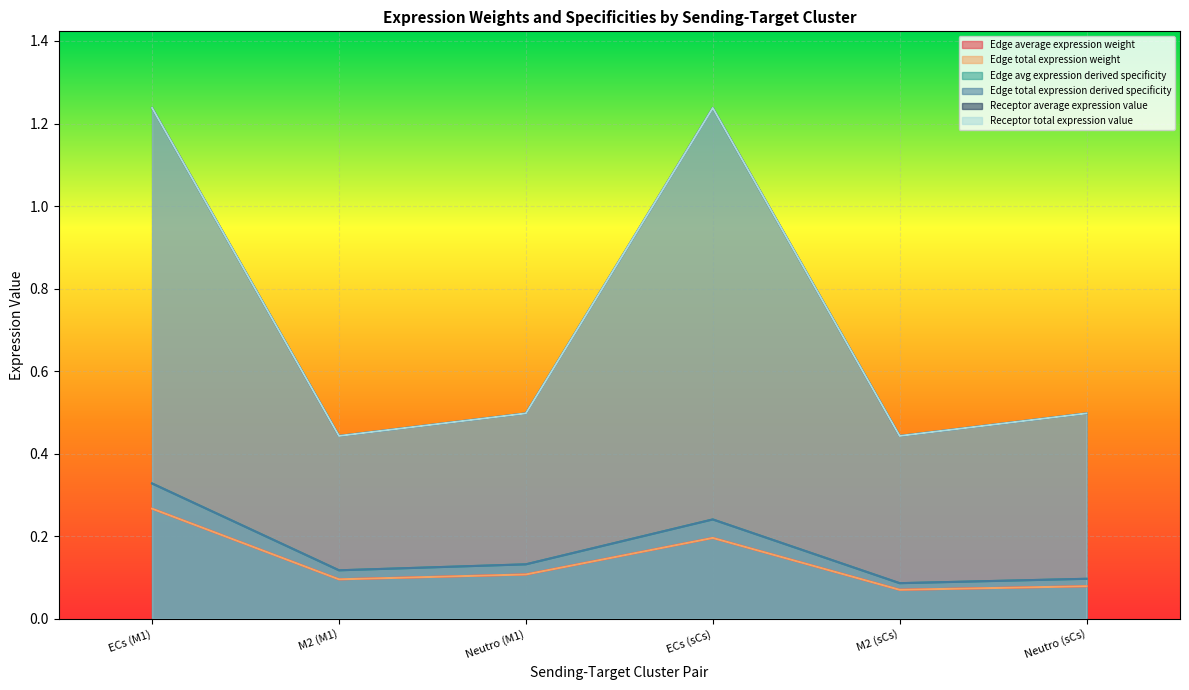

What is the sum of the Edge total expression weight values at M2 (M1) and M2 (sCs)?

0.2